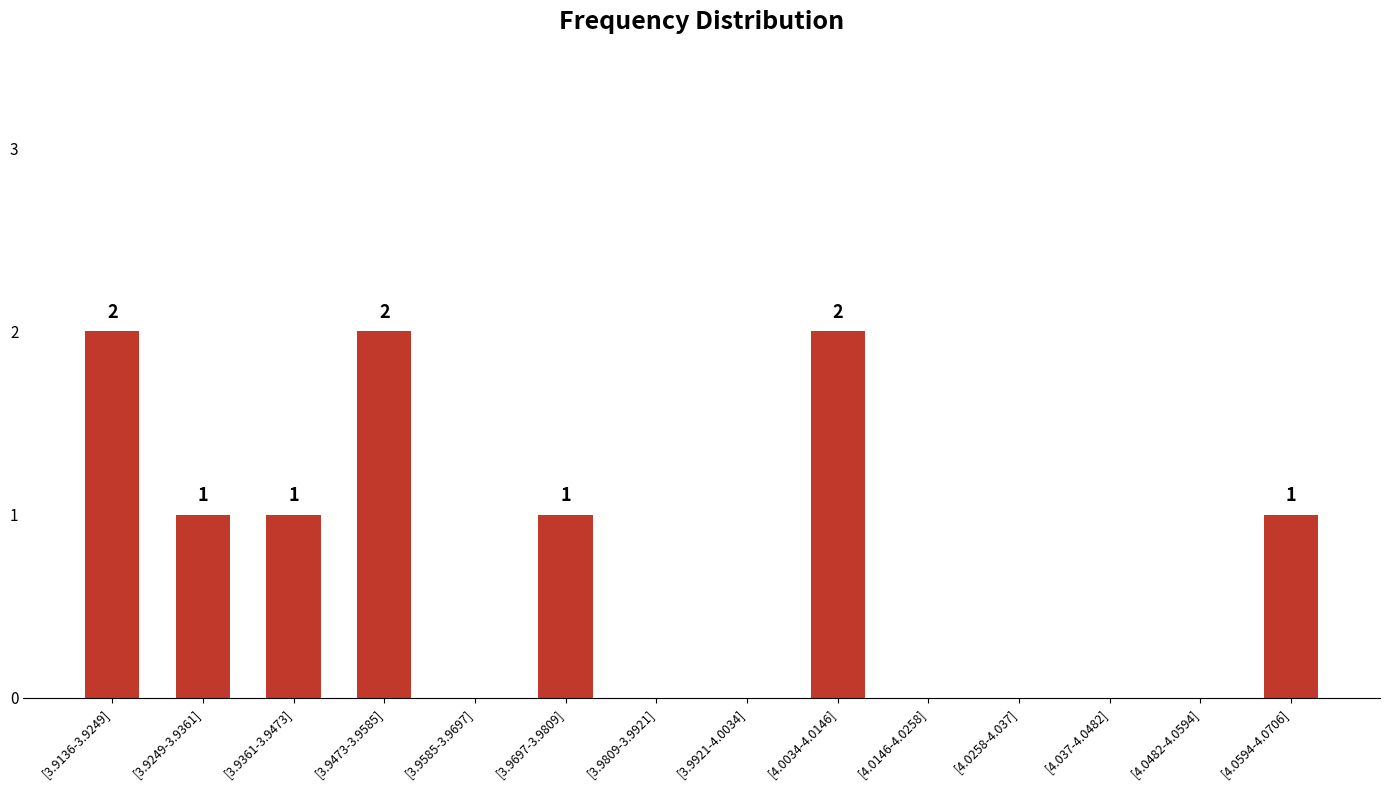

True or false: the data shows 0 at [3.9921-4.0034].

True